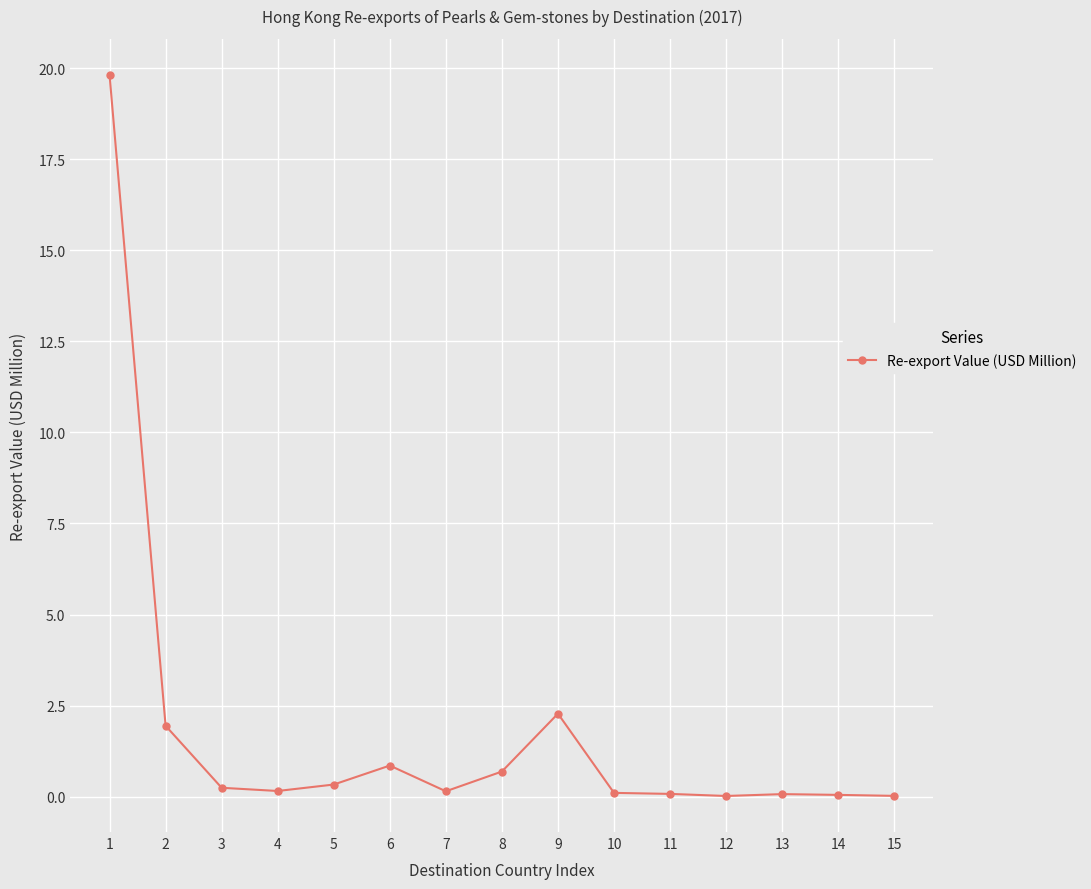

The value at 14 is 0.0. True or false?

True